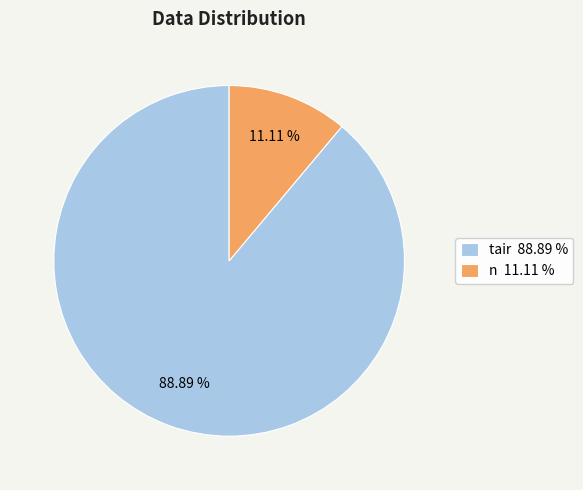

What is the largest slice in the pie chart?

tair 88.89 %